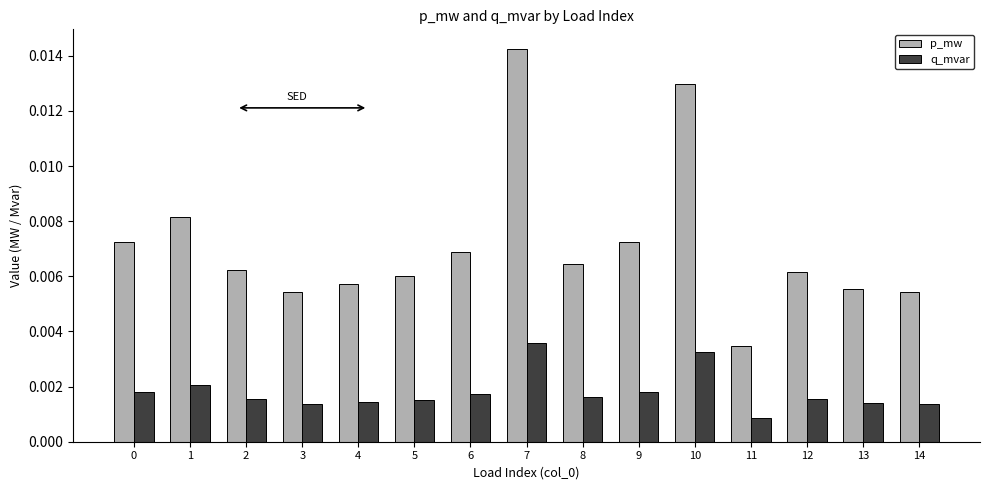

How many bars are there in each group?

2